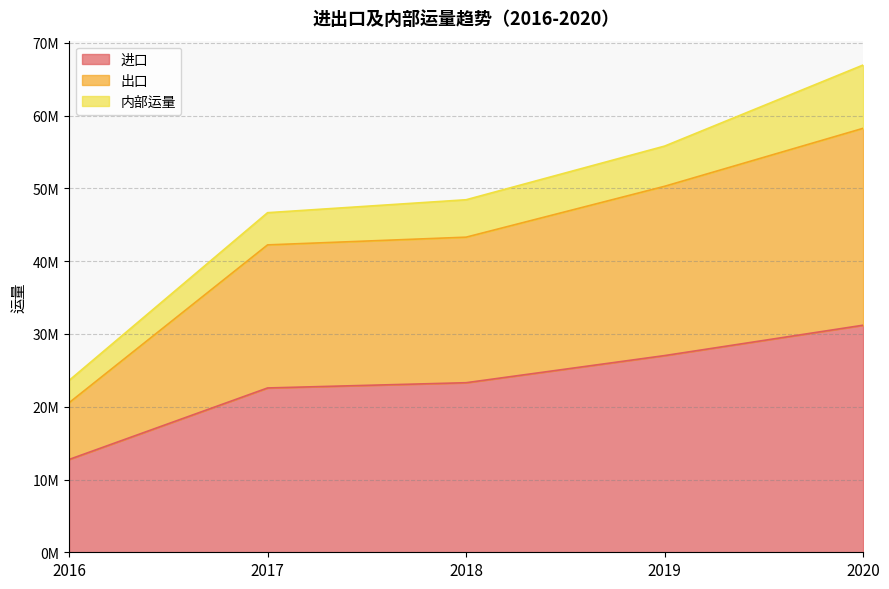

Where does the 出口 series first go above 43304345?

2018